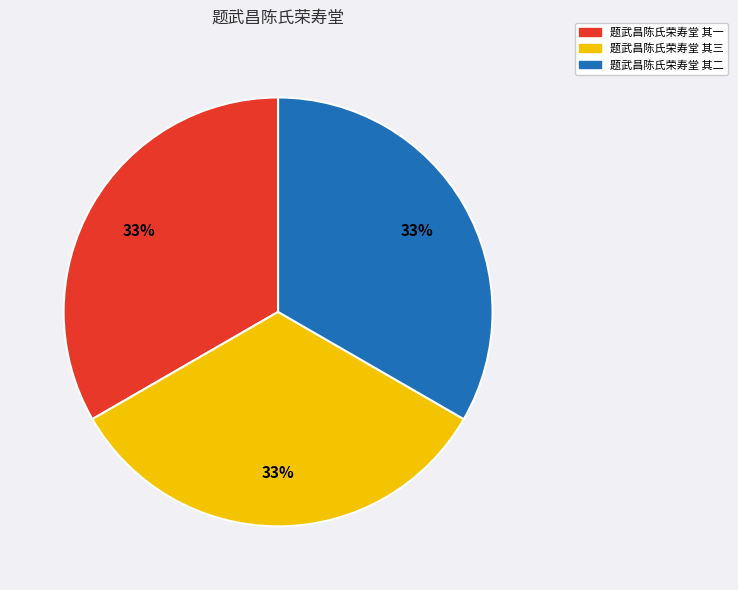

To the nearest percent, what is the average slice percentage?

33%